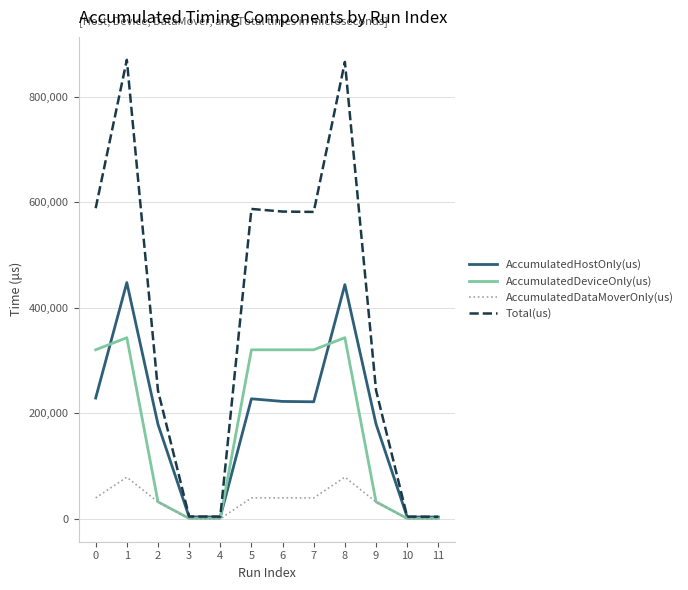

At 5, list the series in order from largest to smallest.

Total(us), AccumulatedDeviceOnly(us), AccumulatedHostOnly(us), AccumulatedDataMoverOnly(us)